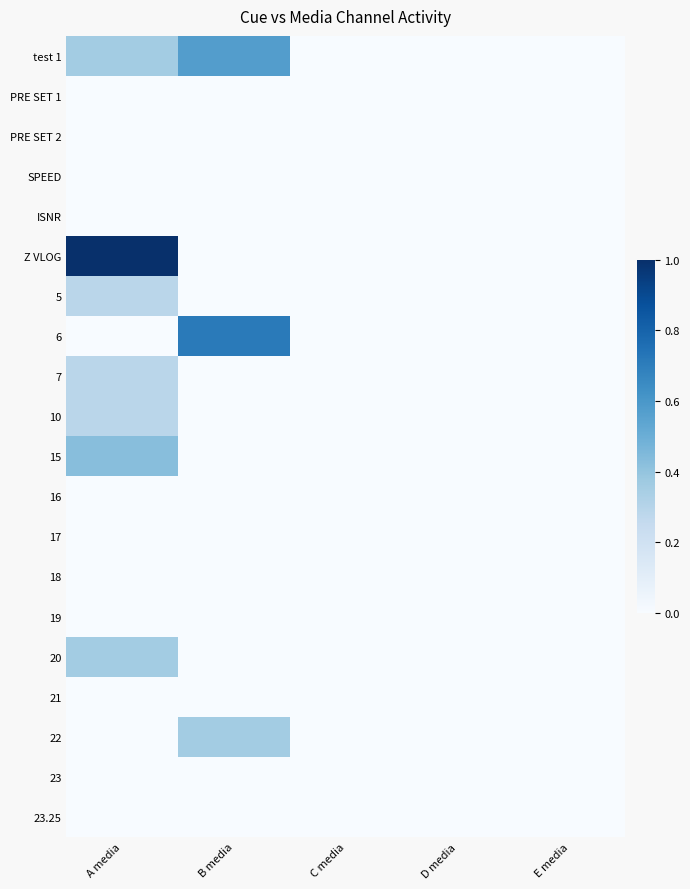

At which category is the sum across all series the highest?

A media